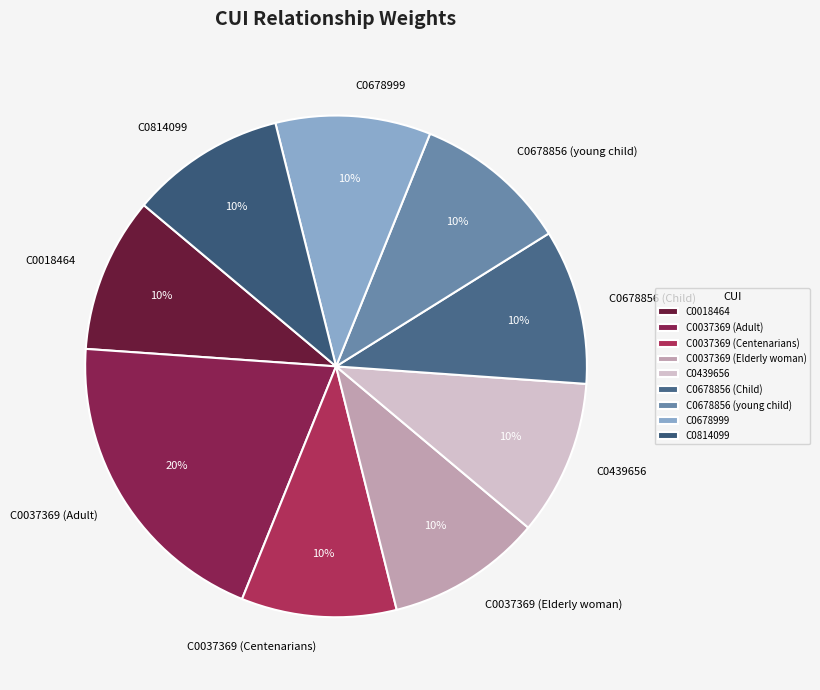

How many slices are in this pie chart?

9